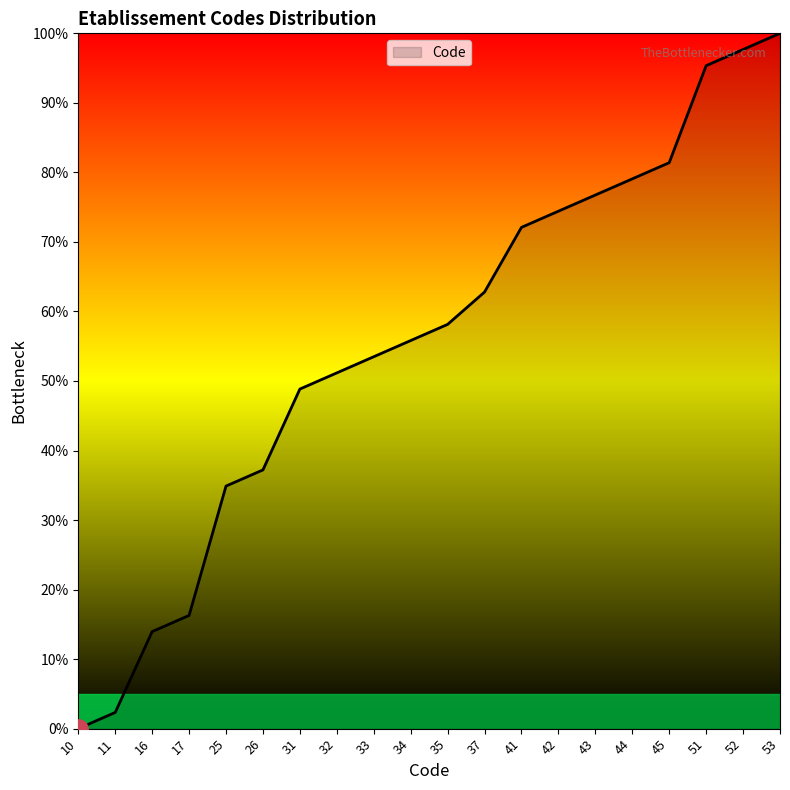

Where does the data first go above 58?

35